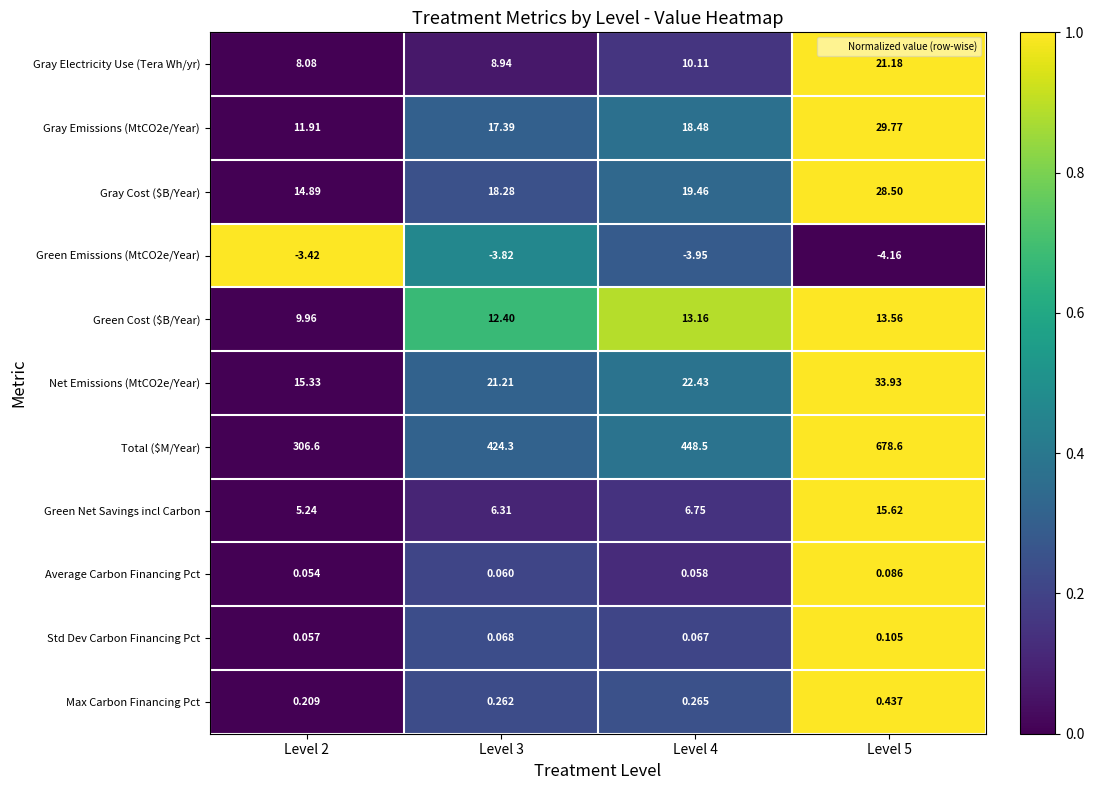

At which category is the sum across all series the highest?

Level 5